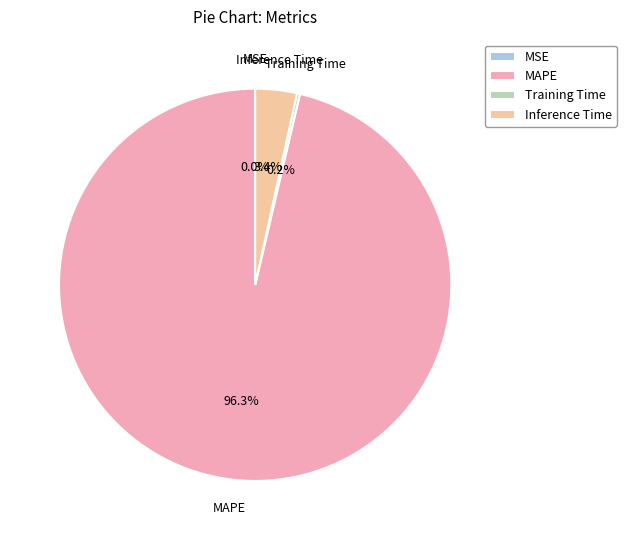

Which slice is the largest?

MAPE